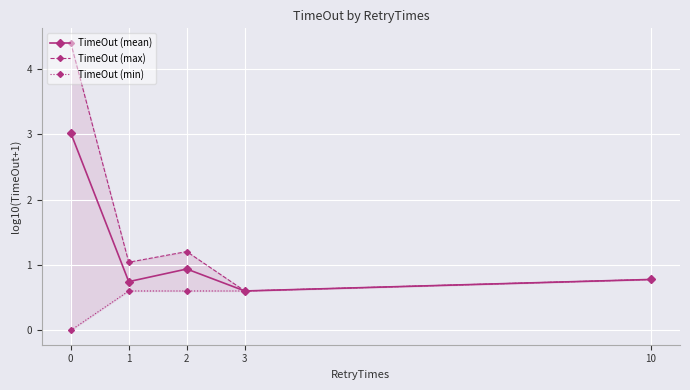

What is the greatest value displayed?

4.4